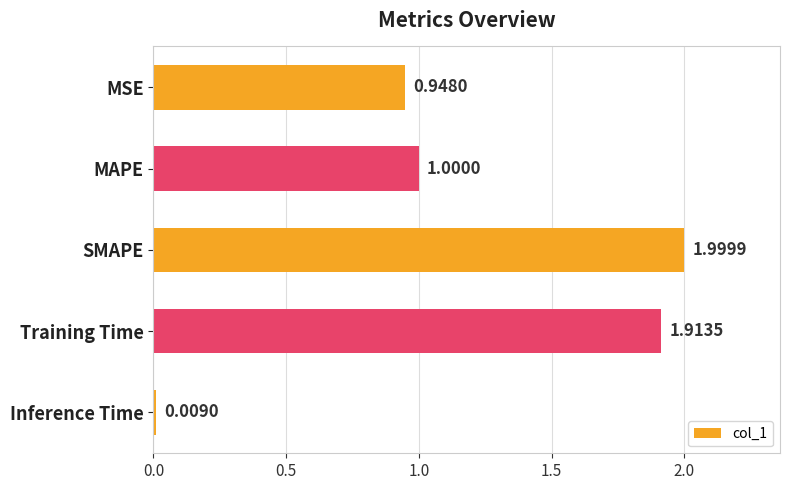

Are the bars horizontal?

Yes